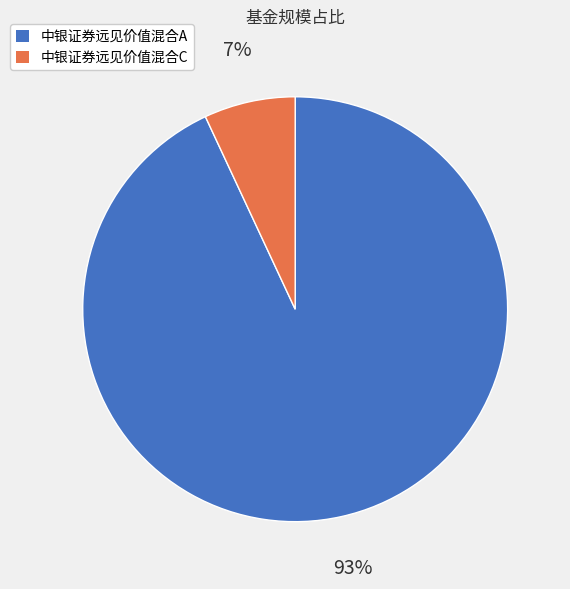

To the nearest percent, what is the average slice percentage?

50%